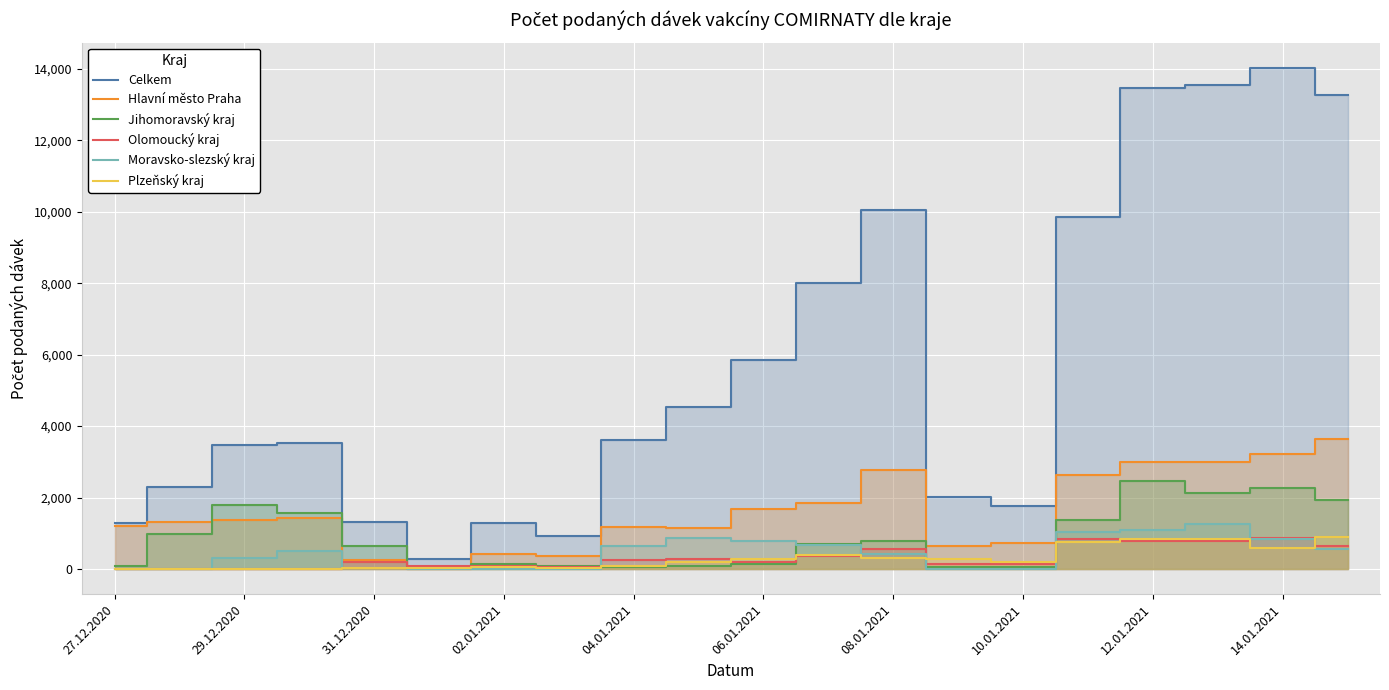

At which category does the chart reach its peak across all series?

14.01.2021